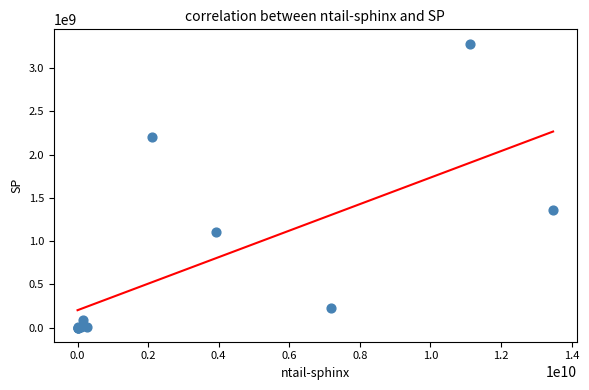

What Y value in the scatter plot is closest to 1641380354?

1359839985.8